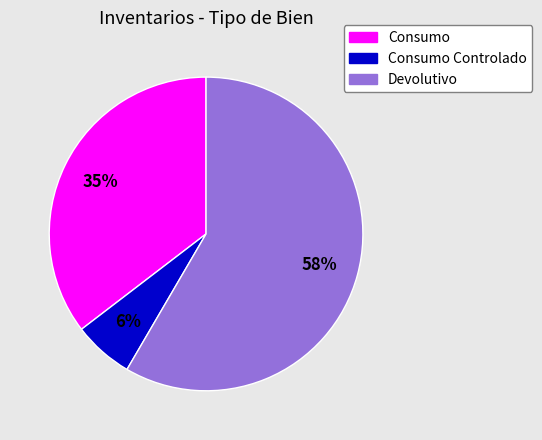

To the nearest percent, what is the average slice percentage?

33%